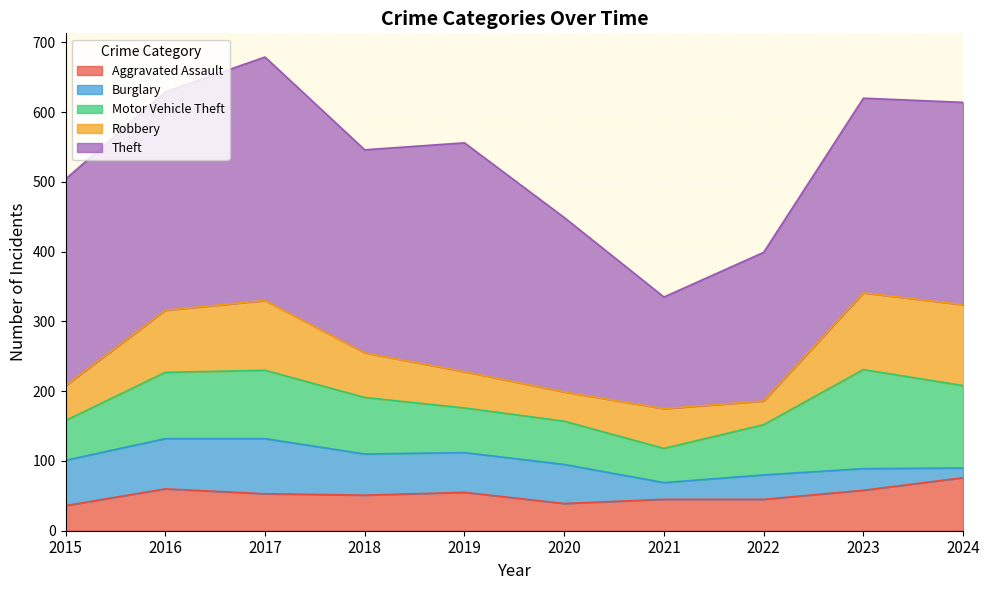

Which series has the largest total across all categories?

Theft